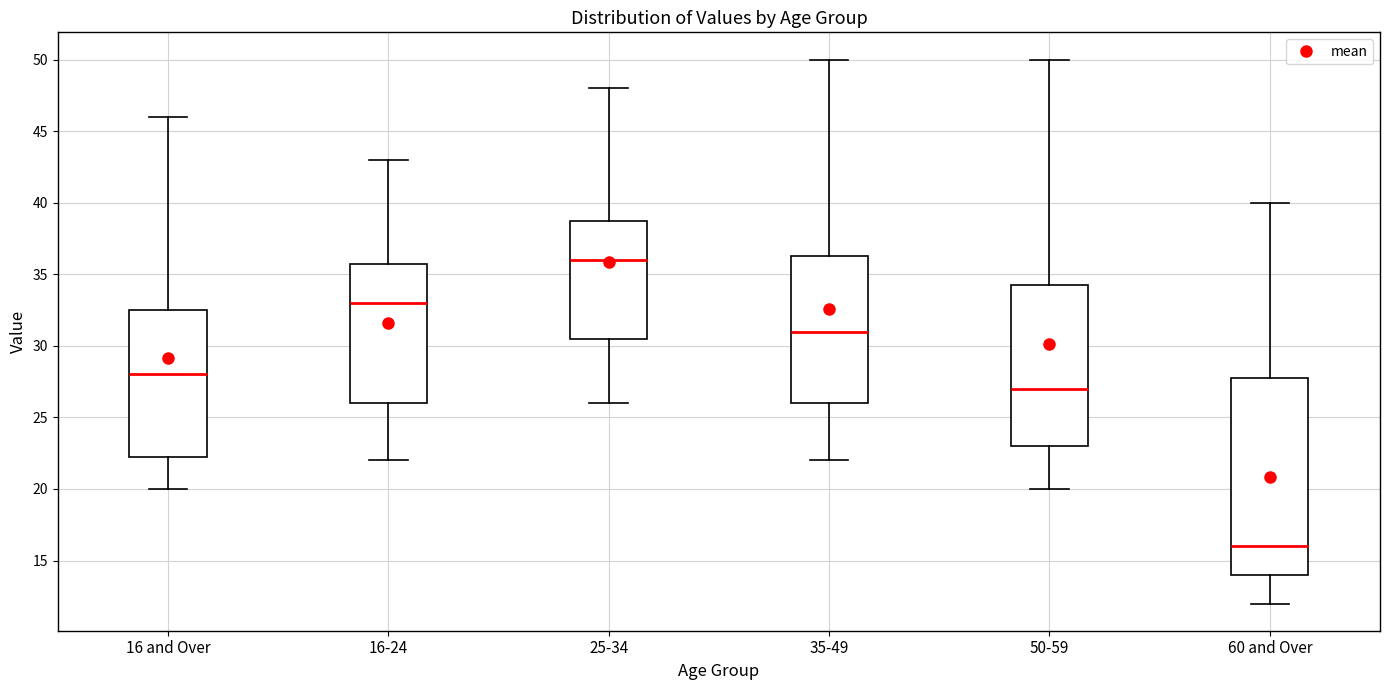

Where does the upper whisker of the box for 35-49 end on the y-axis? The values are not printed on the chart, so give them approximately, as read against the axis.

50.0